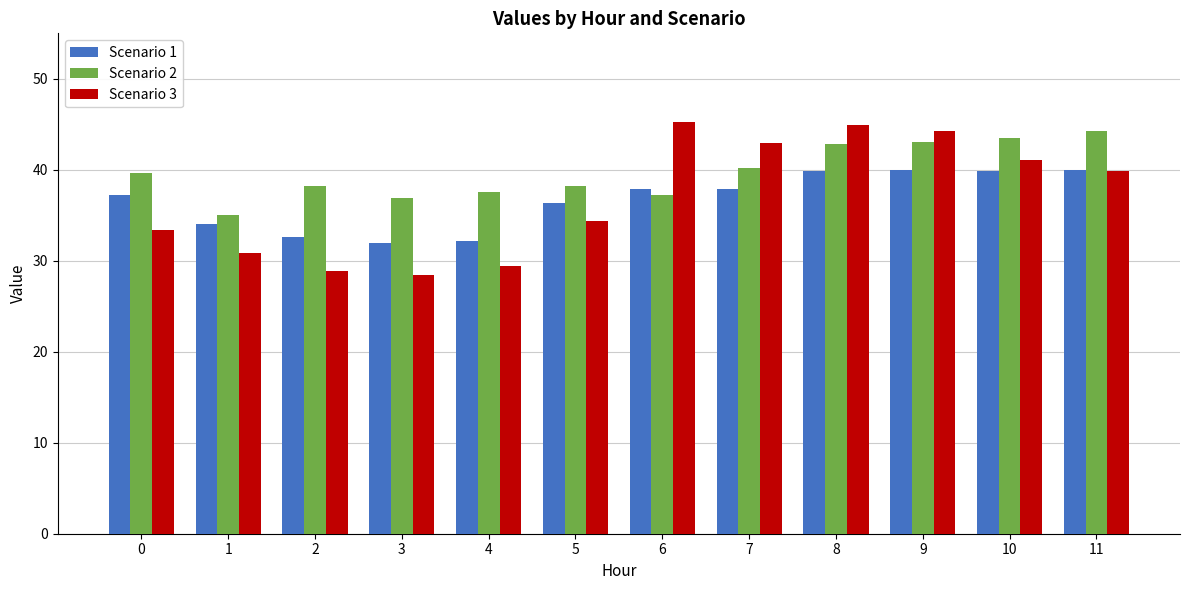

The Scenario 2 series shows 44.3 at 11. True or false?

True